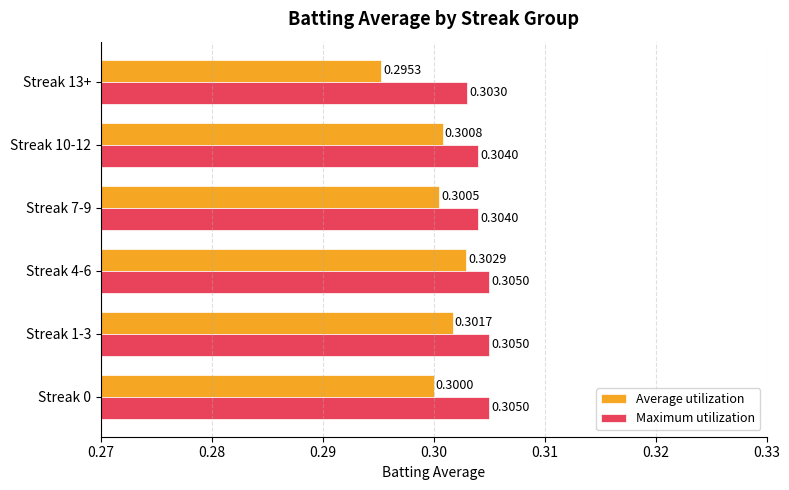

What is the sum of all Average utilization values?

1.8